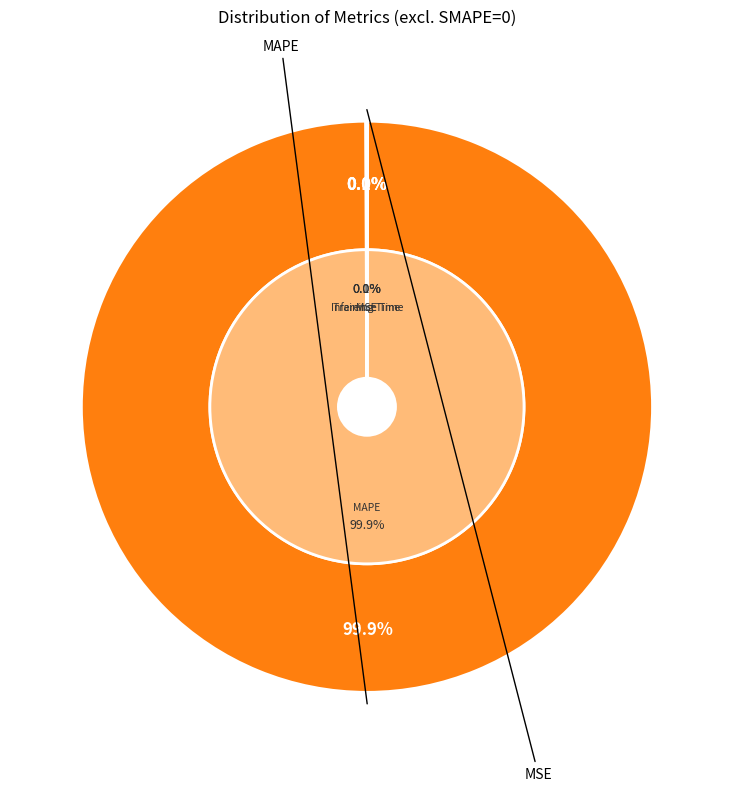

Rank the categories by value from lowest to highest.

Inference Time, Training Time, MSE, MAPE